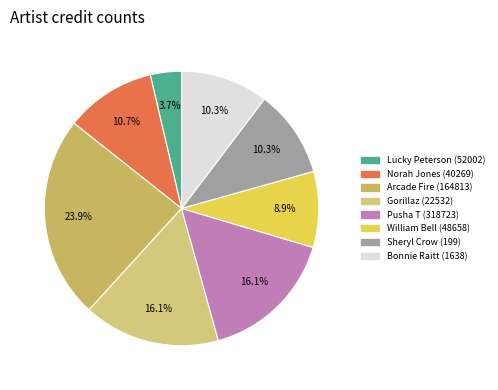

True or false: Bonnie Raitt (1638) accounts for 10% of the total.

True